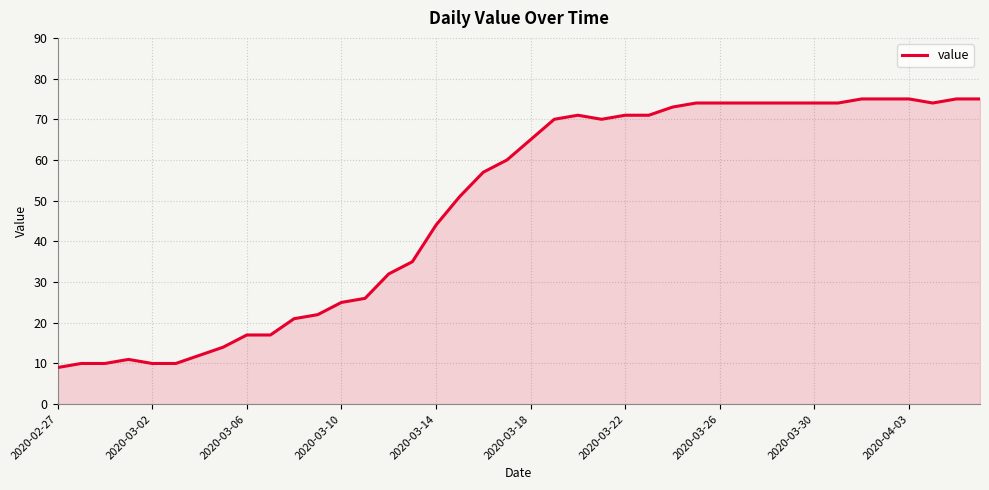

What is the minimum value shown in the chart?

9